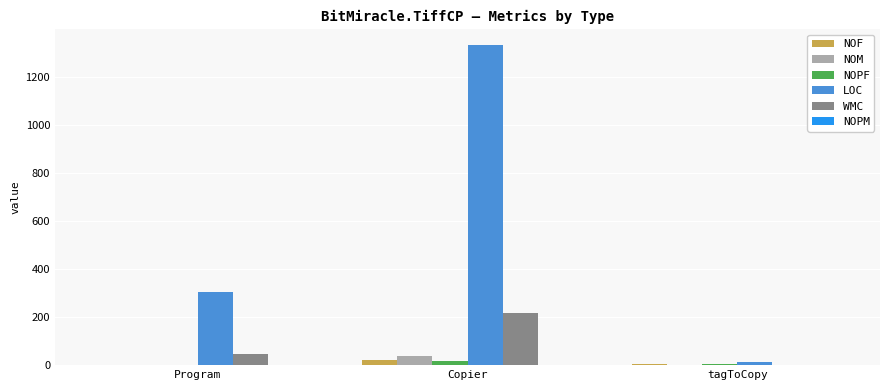

At which category is the sum across all series the highest?

Copier